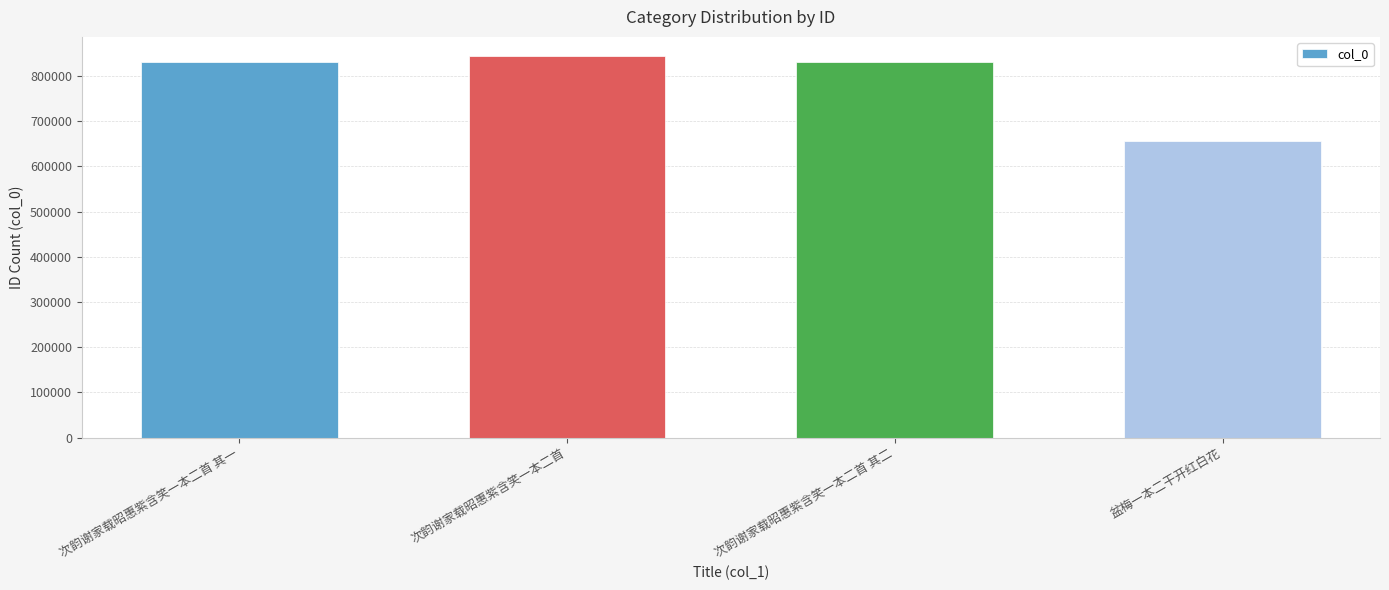

How many data points are less than 831683?

2